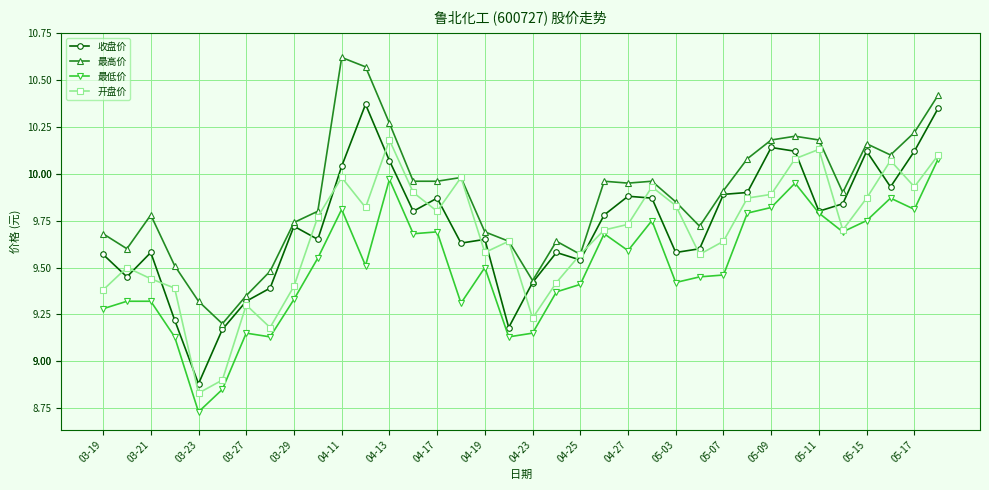

At how many categories does at least one series exceed 9?

36